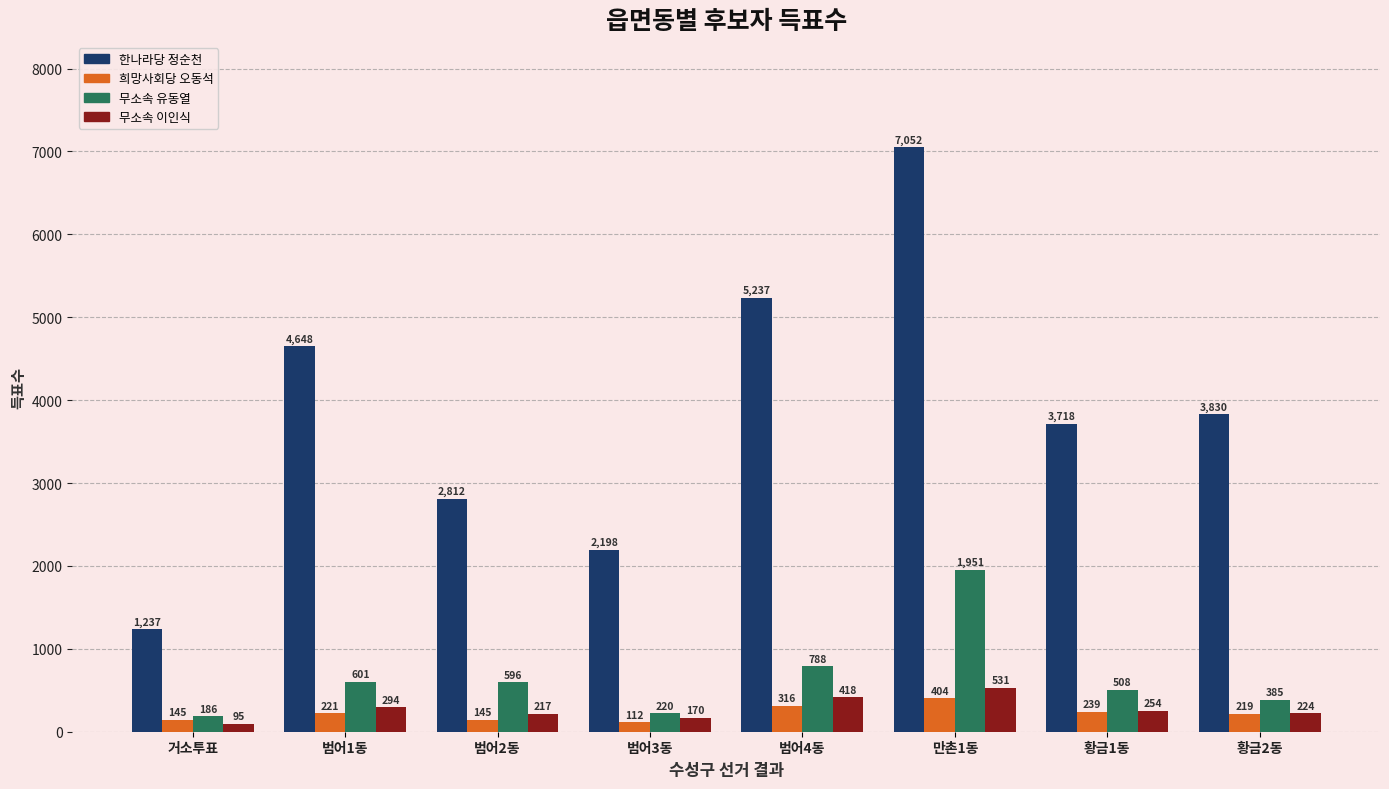

Count the number of data series in this chart.

4